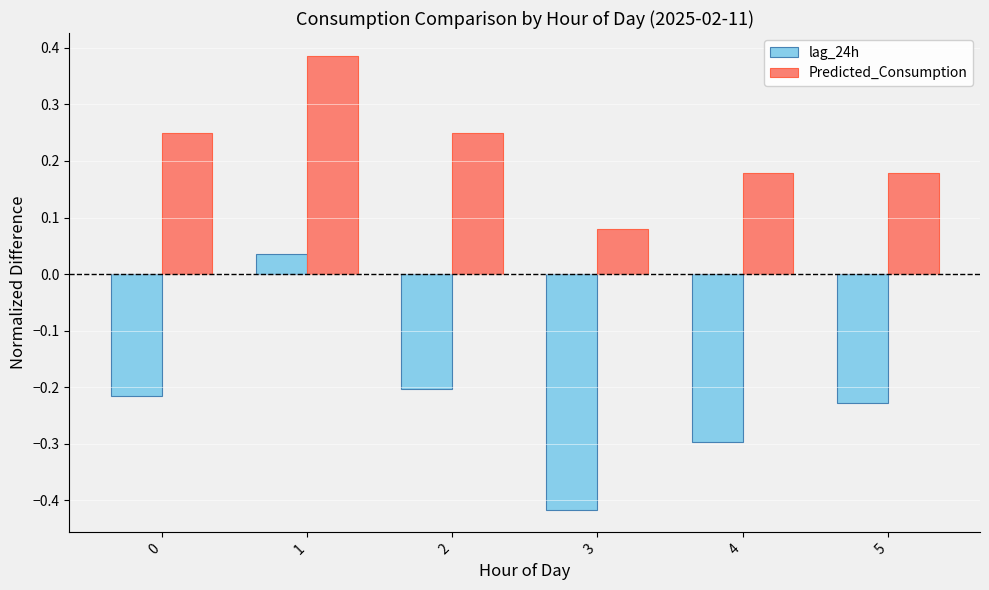

What are all the series names shown in the legend?

lag_24h, Predicted_Consumption